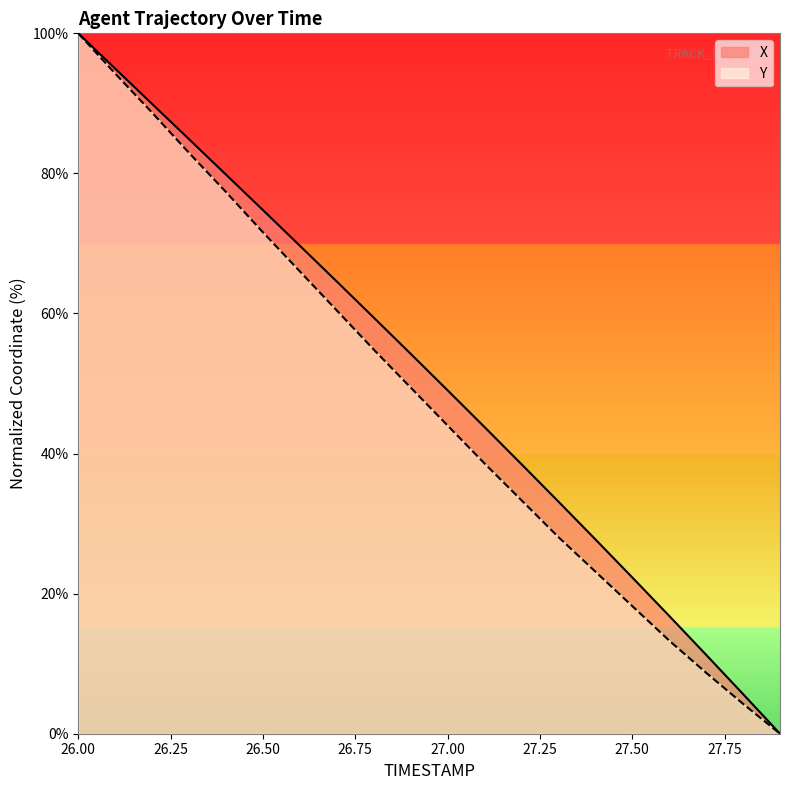

What is the total value across all series at 27.1?

82.4